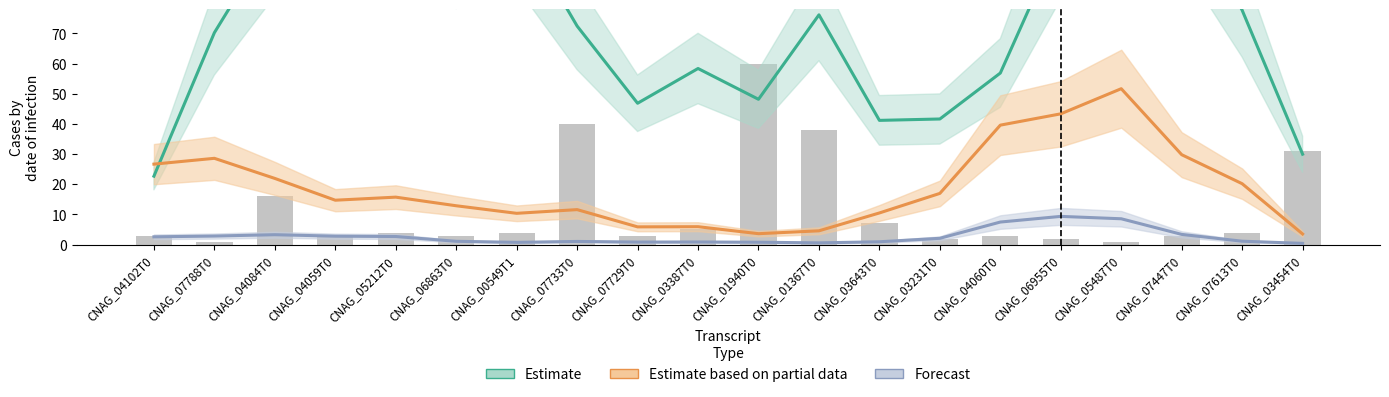

What is the label of the 14th bar from the left?

CNAG_03231T0